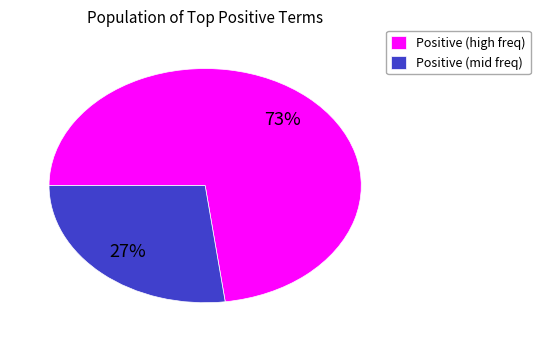

Is there a majority slice in this chart?

Yes